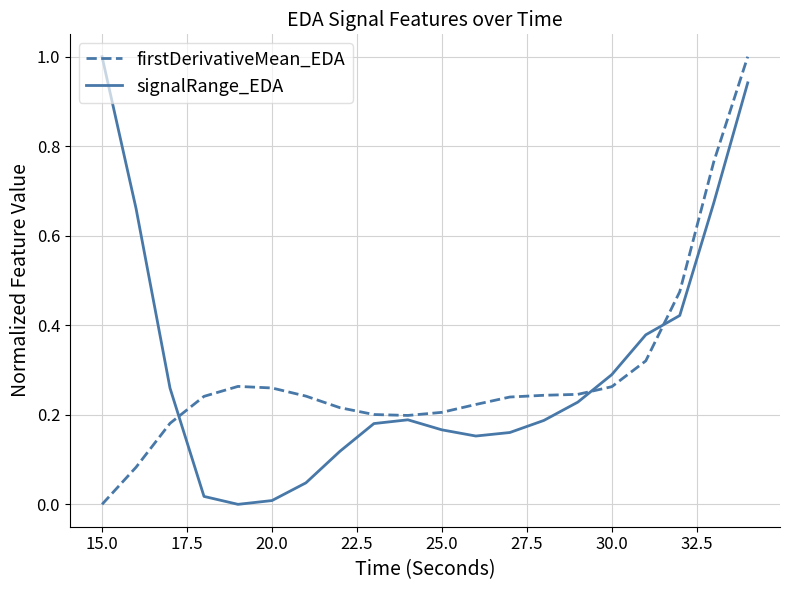

How many positive values does the firstDerivativeMean_EDA series have?

19